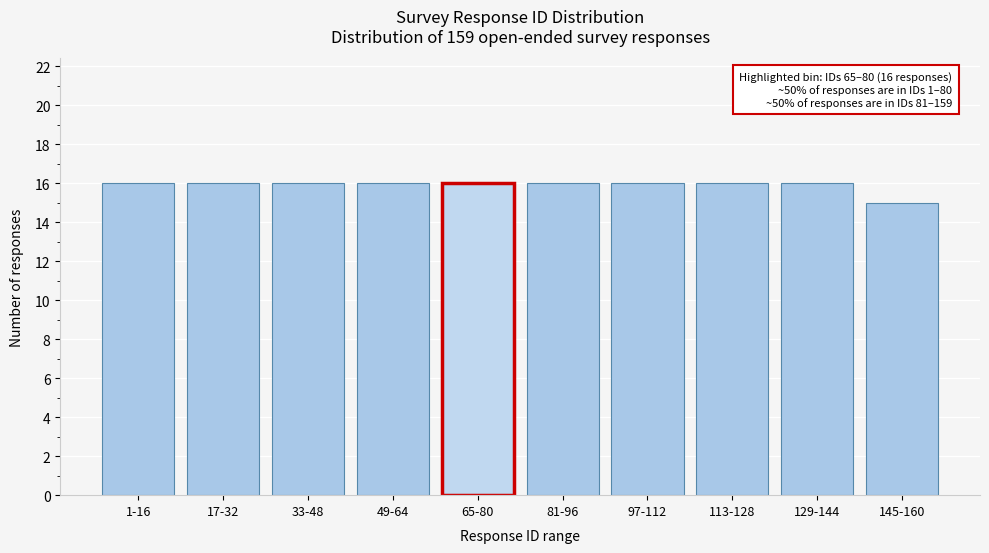

Reading left to right, what are all the values shown in this chart?

16	16	16	16	16	16	16	16	16	15